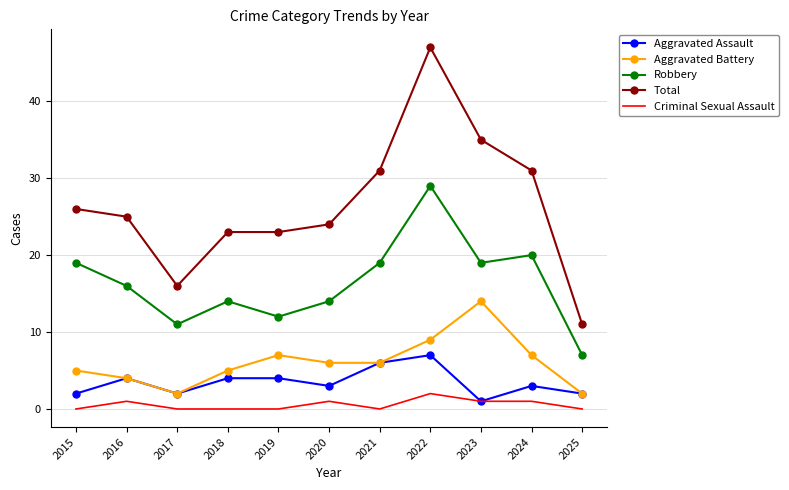

Is it true that Criminal Sexual Assault equals 2 at 2022?

True